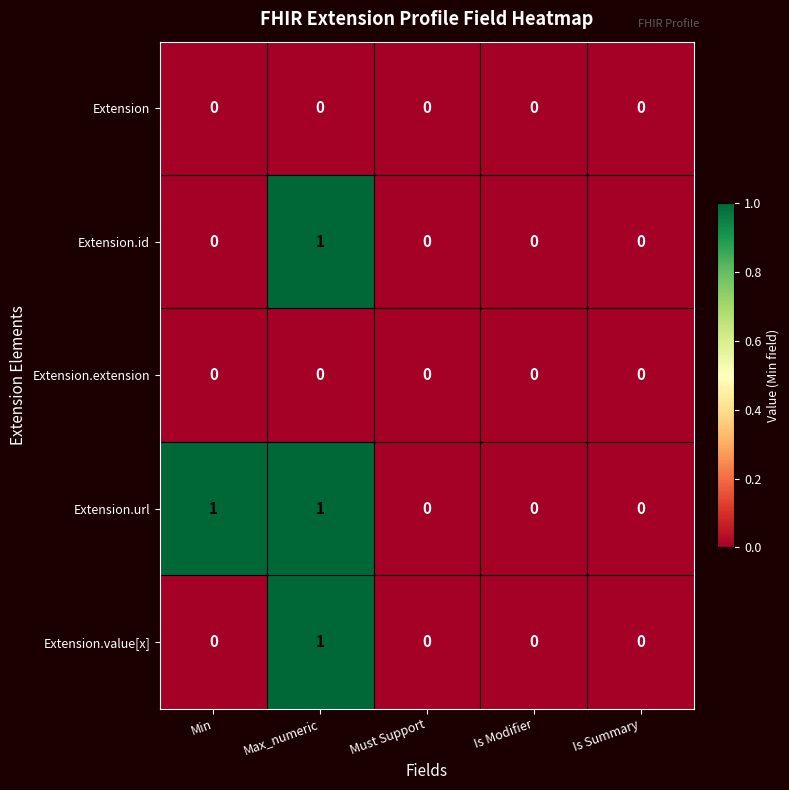

What is the greatest value displayed?

1